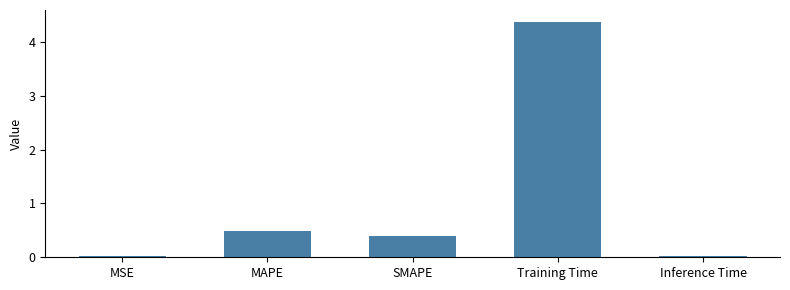

Which category has the highest value across all series?

Training Time